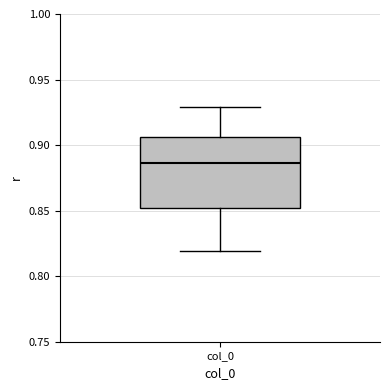

Transcribe this box plot: give where the median line is, the range the box spans, and where the two whiskers end, as read against the y-axis. The values are not printed on the chart, so give them approximately, as read against the axis.

median 0.885, box 0.850 to 0.905, whiskers 0.820 to 0.930